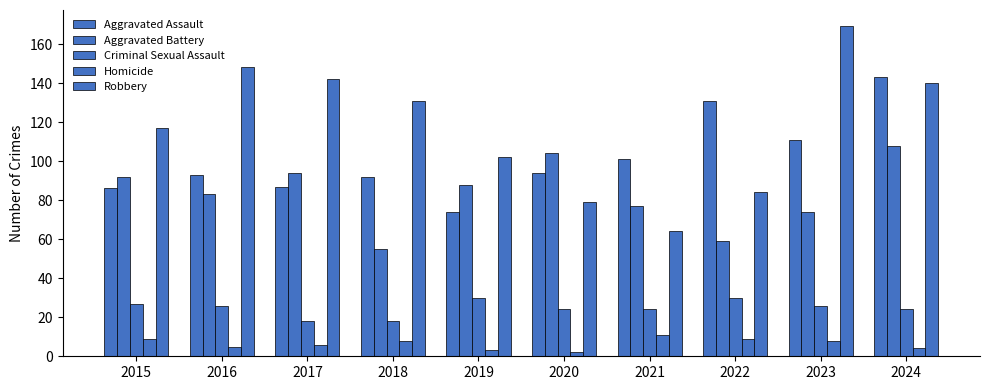

List the series in order of their peak value, highest first.

Robbery, Aggravated Assault, Aggravated Battery, Criminal Sexual Assault, Homicide